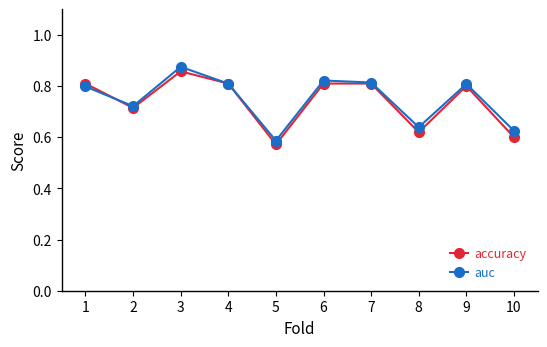

What is the total value across all series at 7?

1.6